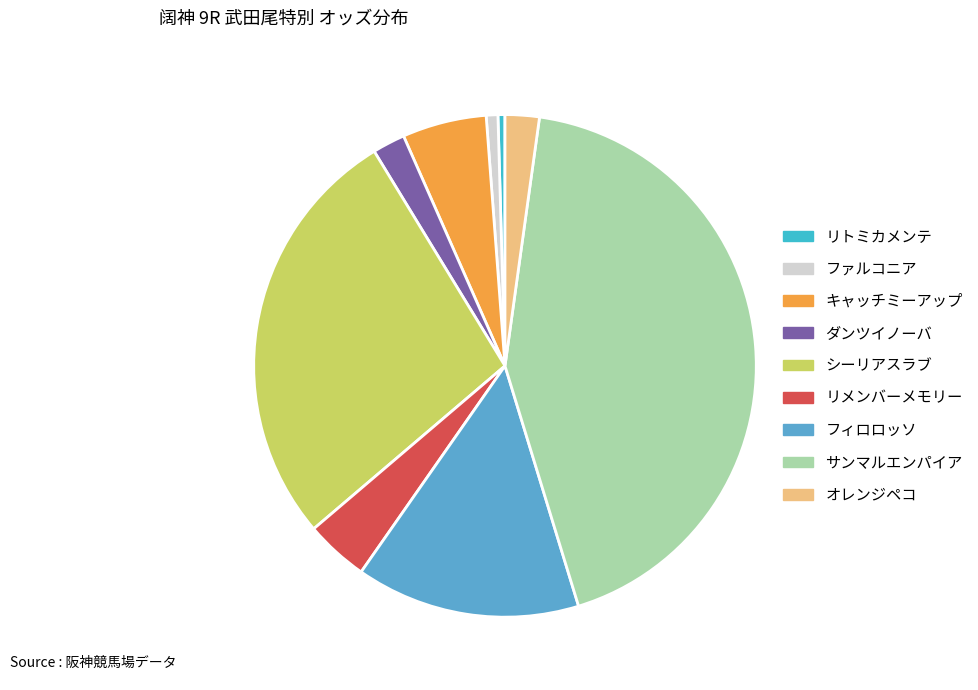

How many segments does this pie chart have?

9